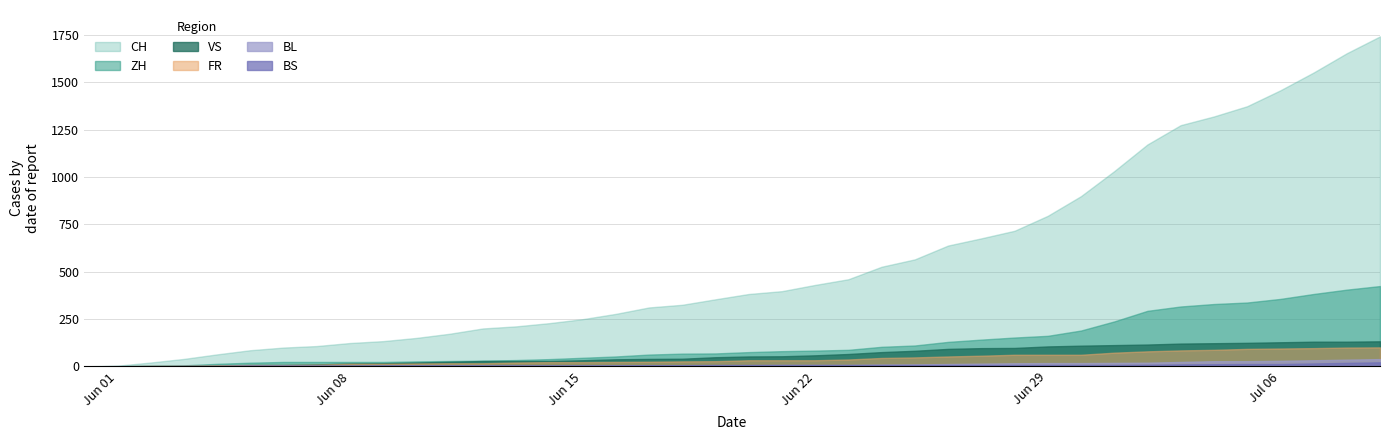

True or false: CH and FR intersect in this chart.

False